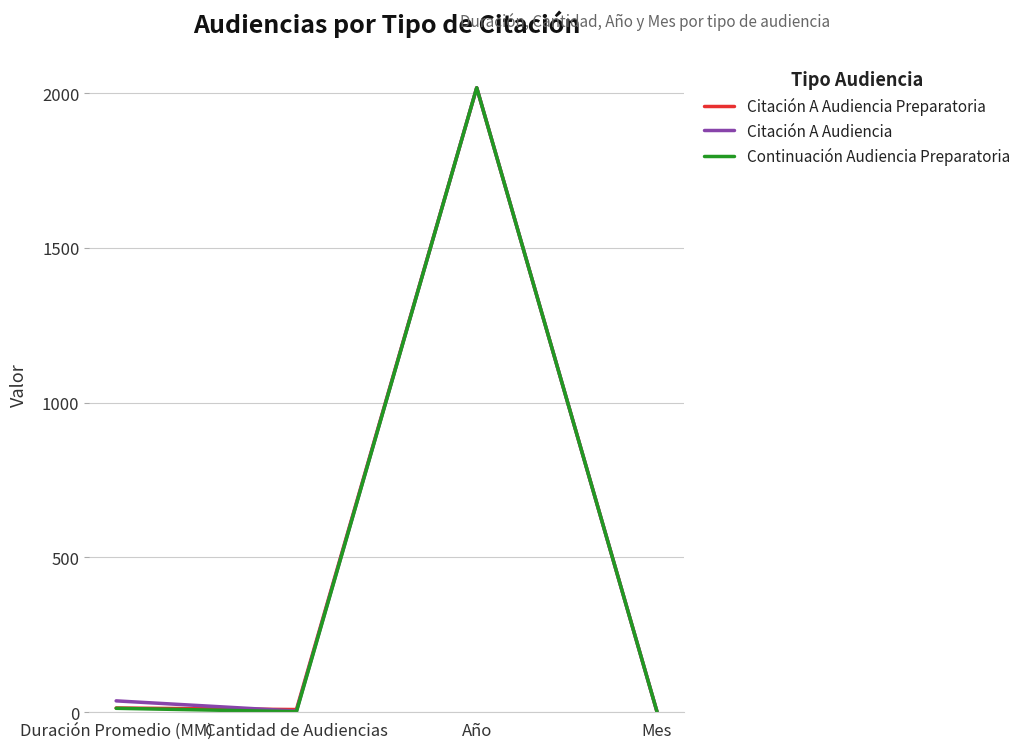

At which category is the sum across all series the highest?

Año